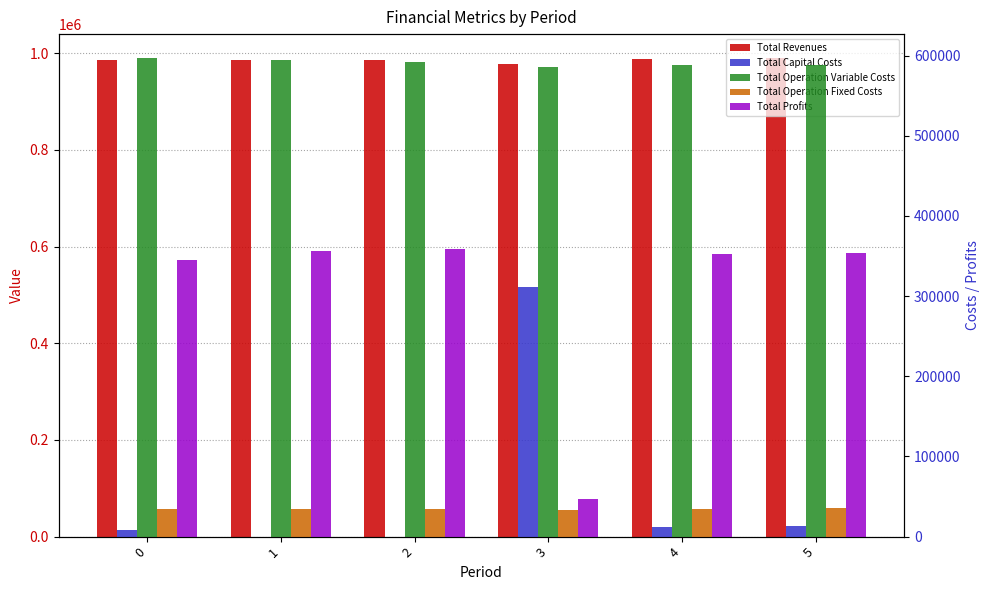

What is the average value of the Total Capital Costs series?

57466.7